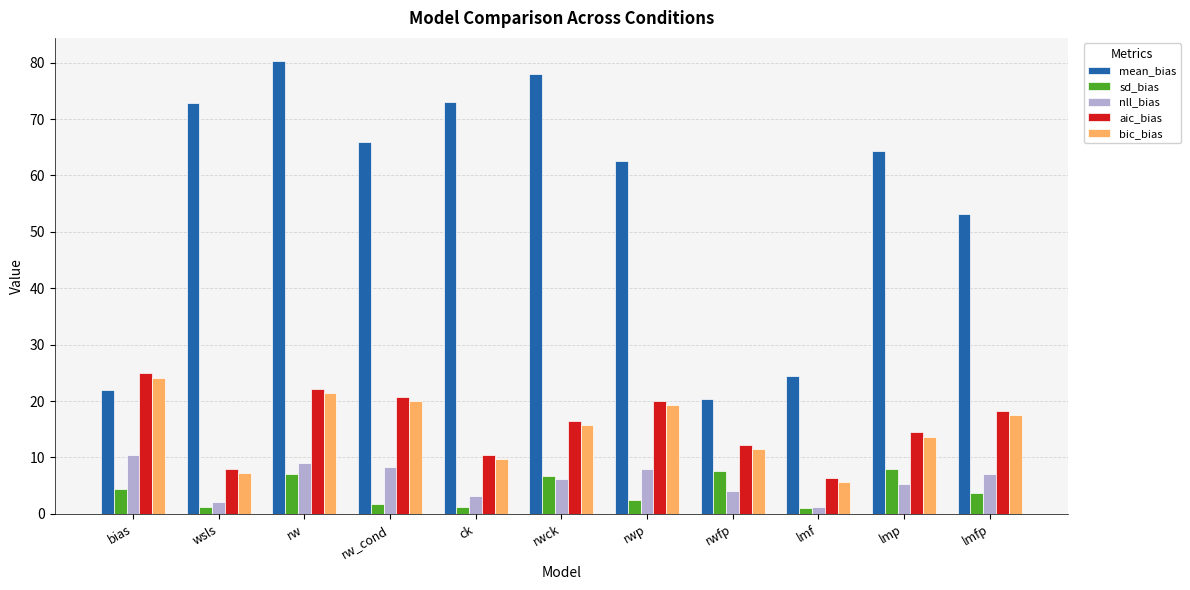

At rw_cond, list the series in order from largest to smallest.

mean_bias, aic_bias, bic_bias, nll_bias, sd_bias